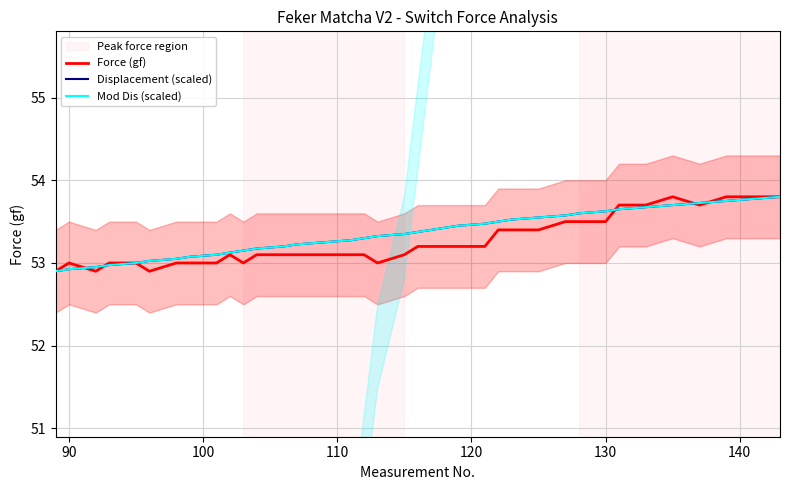

Is the value of Mod Dis (scaled) at 36 greater than the value of Displacement (scaled) at 36?

No